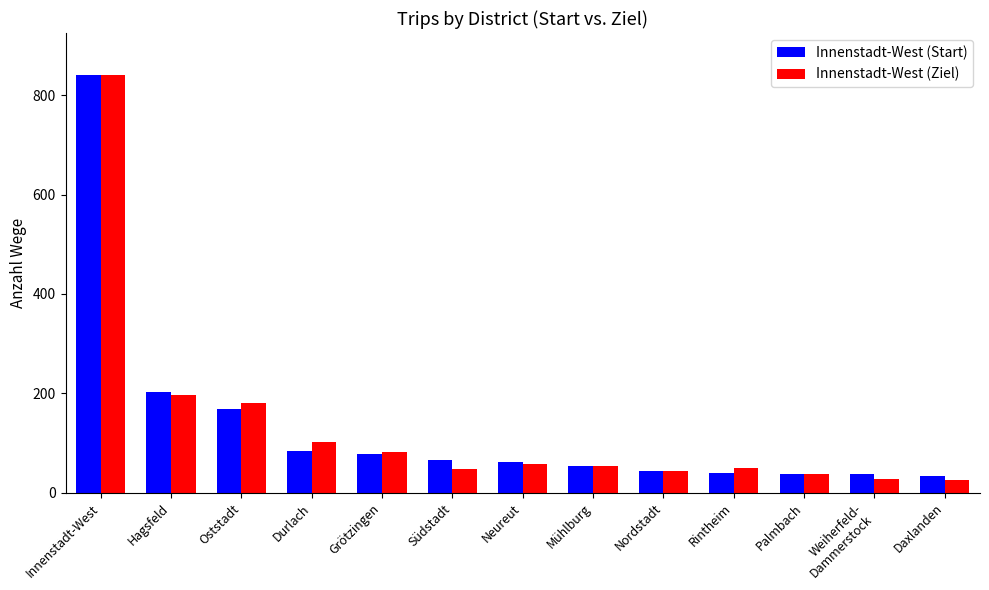

What are all the series names shown in the legend?

Innenstadt-West (Start), Innenstadt-West (Ziel)